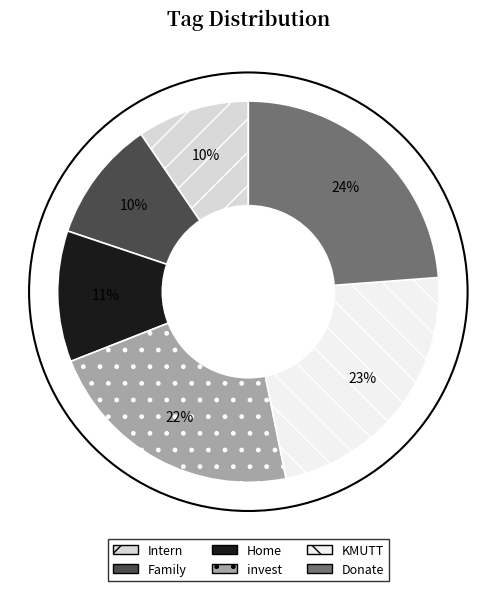

Combined, do invest and KMUTT account for over 50%?

No